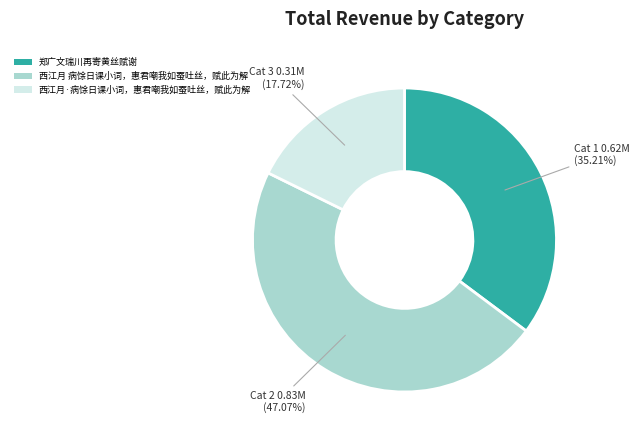

What is the largest slice in the pie chart?

西江月 病馀日课小词，惠君嘲我如蚕吐丝，赋此为解